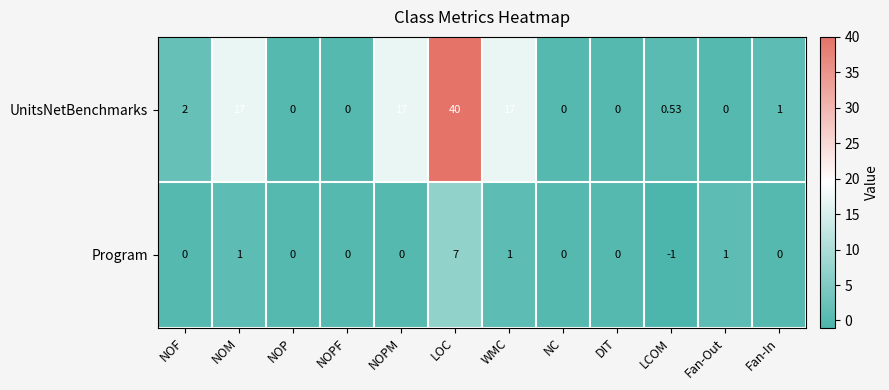

What is the greatest value displayed?

40.0